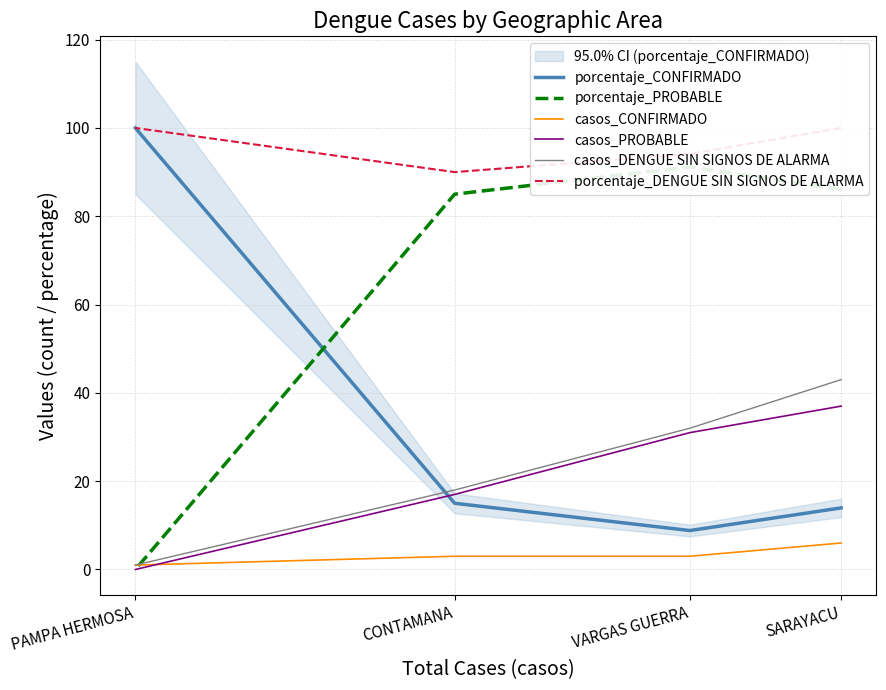

Rank the series at CONTAMANA from lowest to highest value.

casos_CONFIRMADO, porcentaje_CONFIRMADO, casos_PROBABLE, casos_DENGUE SIN SIGNOS DE ALARMA, porcentaje_PROBABLE, porcentaje_DENGUE SIN SIGNOS DE ALARMA